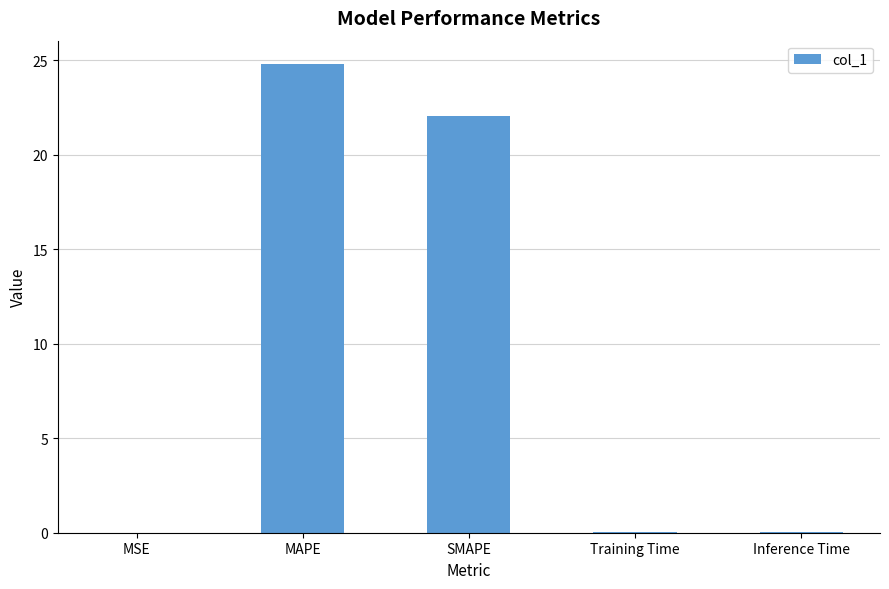

Are the bars horizontal?

No